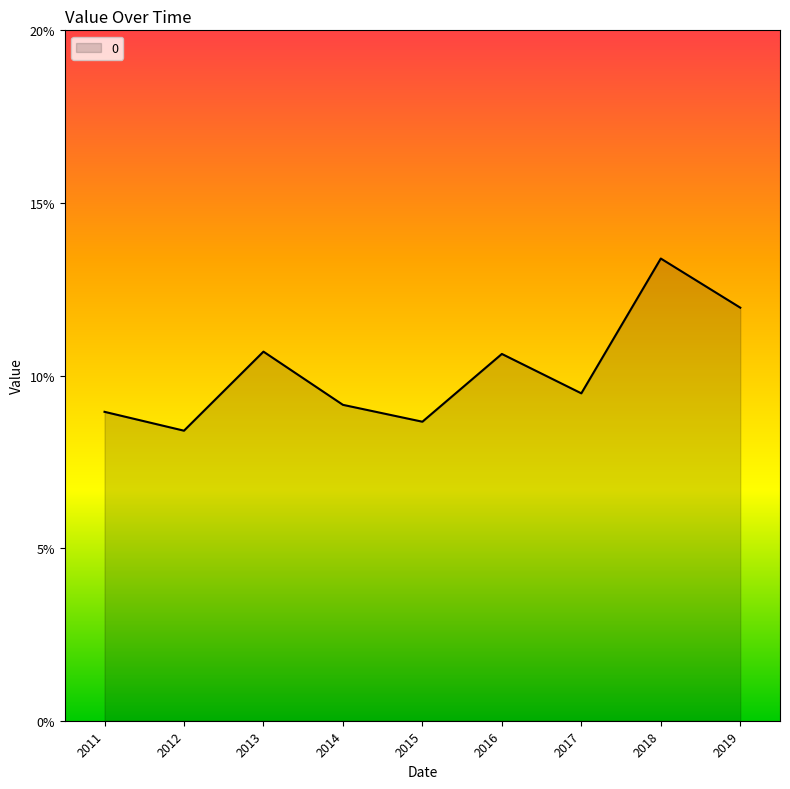

Which category has the highest value across all series?

2018